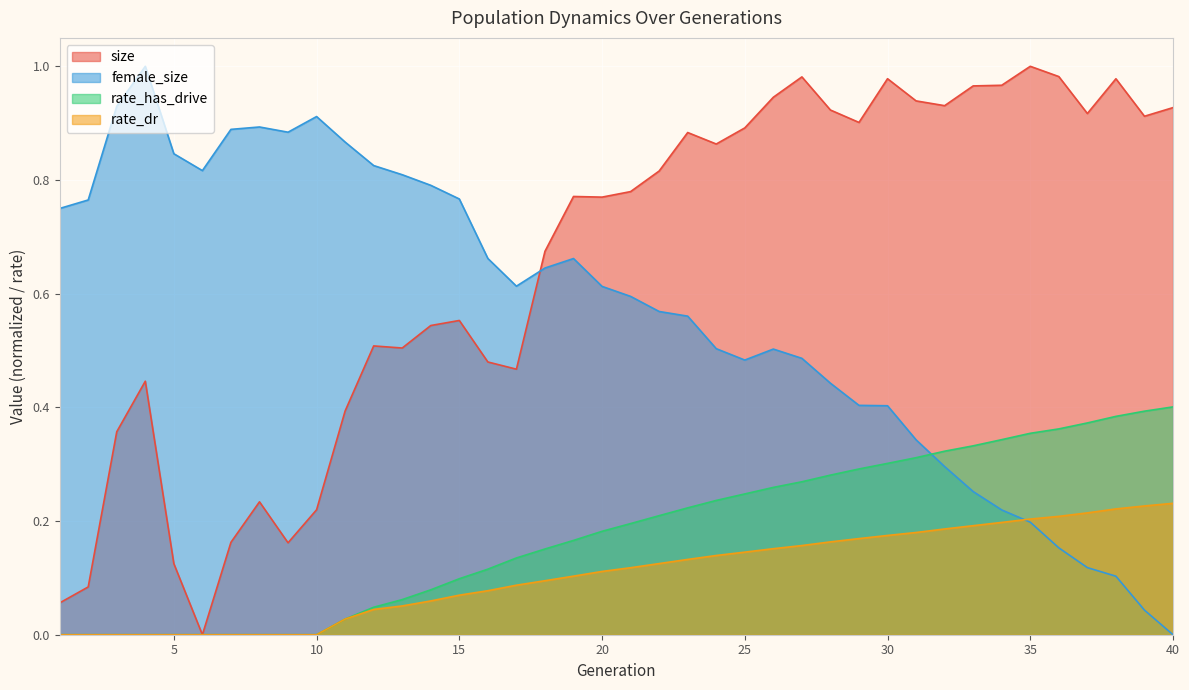

How many data points in size are above 0?

39